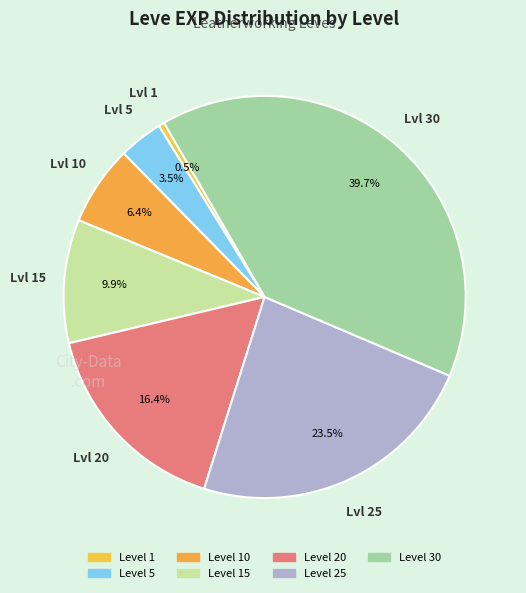

How many segments does this pie chart have?

7